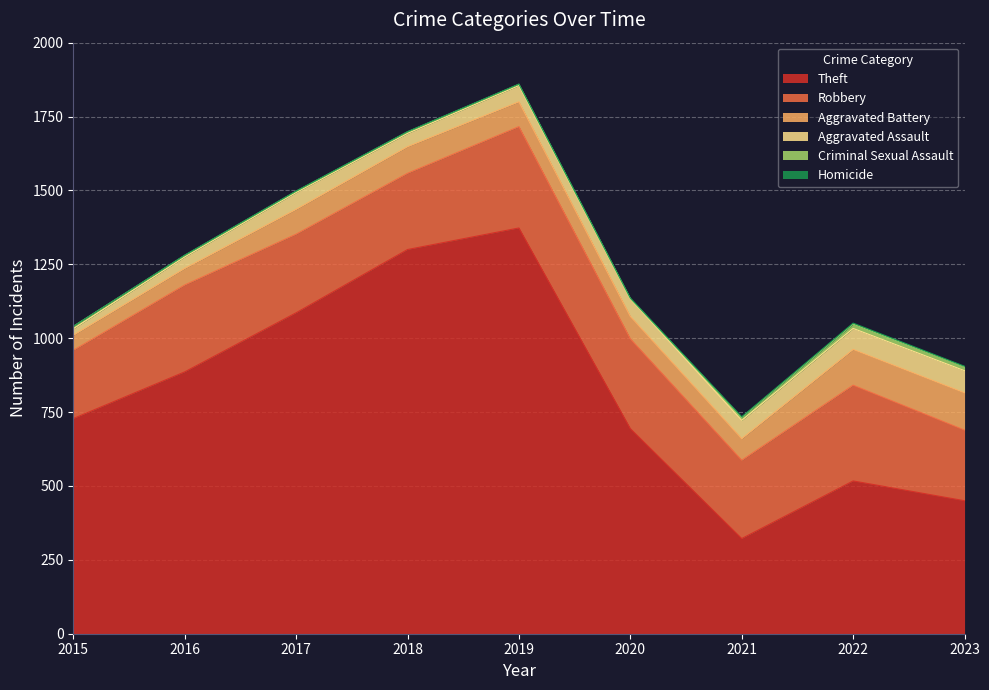

The value of Homicide at 2015 is -2. True or false?

False